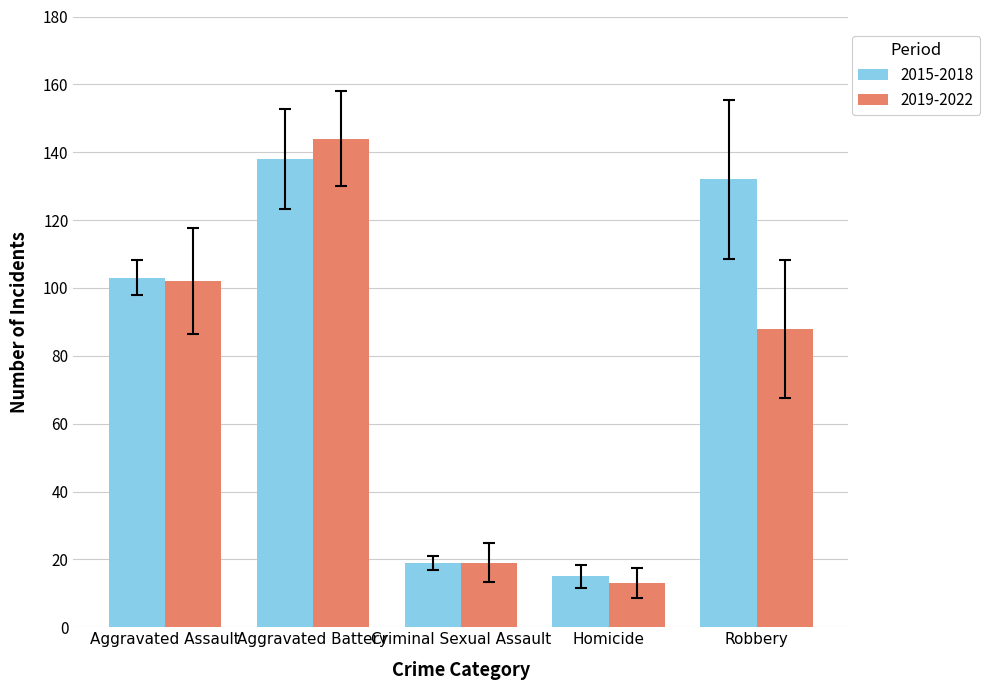

How many bars are there in each group?

2